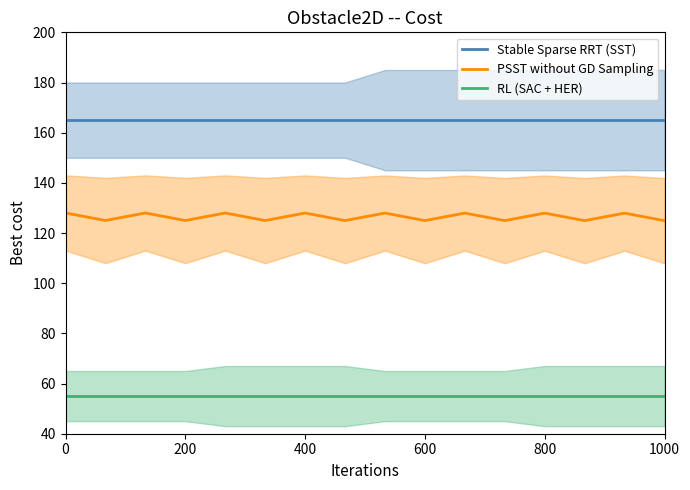

Which has a higher value, 800 or 0?

800